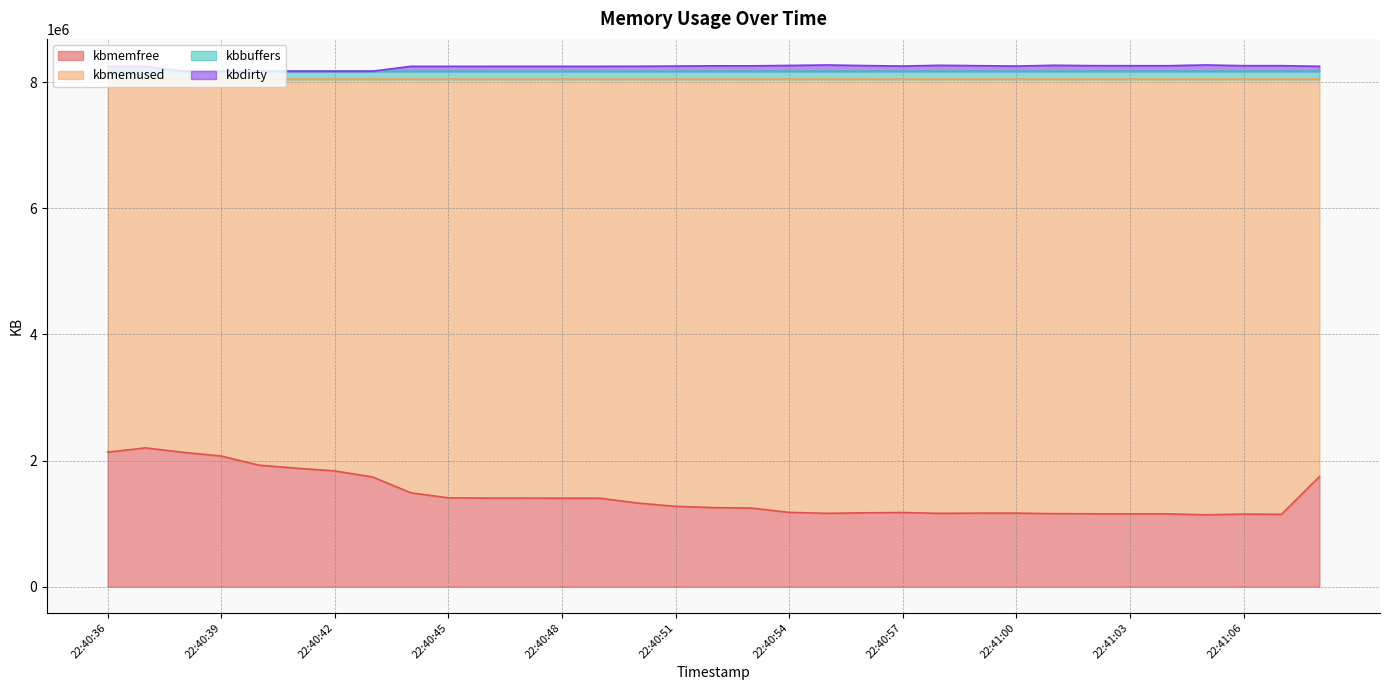

Does the chart have visible grid lines?

Yes